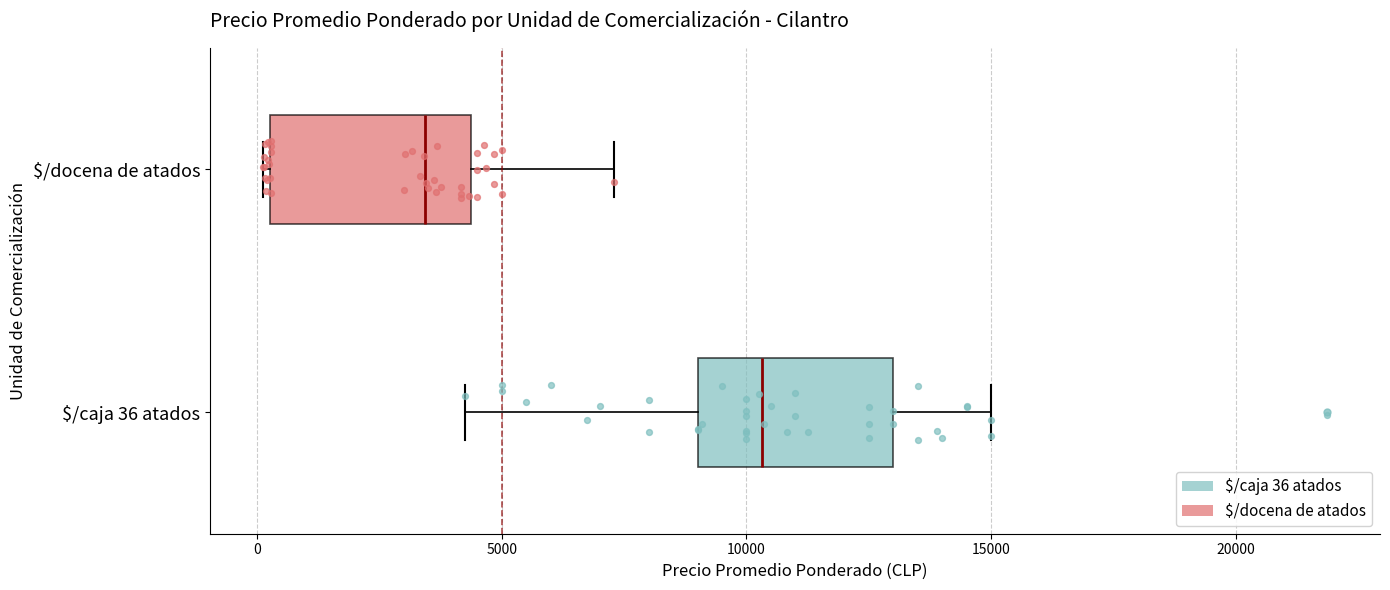

Which box's median line is the furthest to the right?

$/caja 36 atados